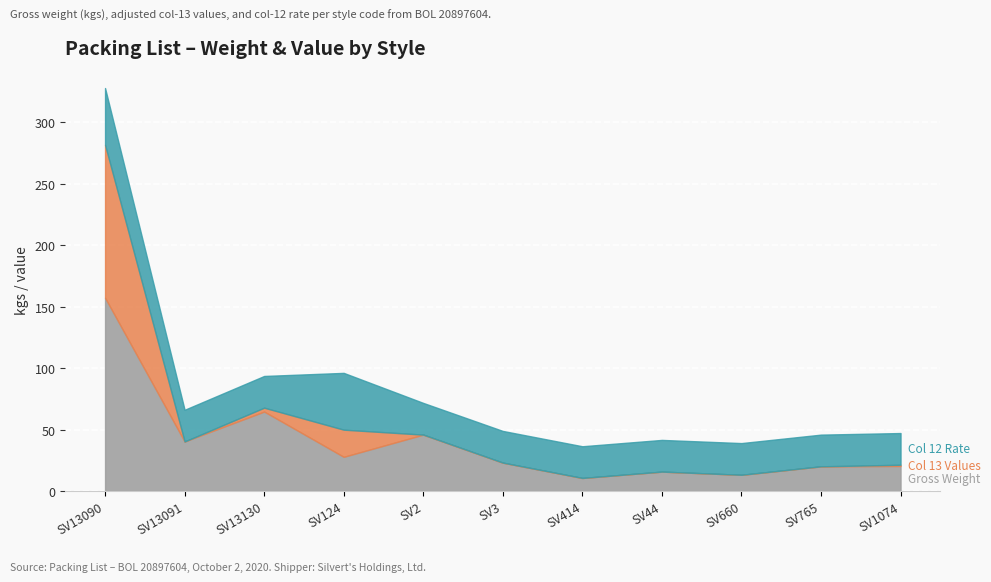

At how many categories does at least one series exceed 219?

1